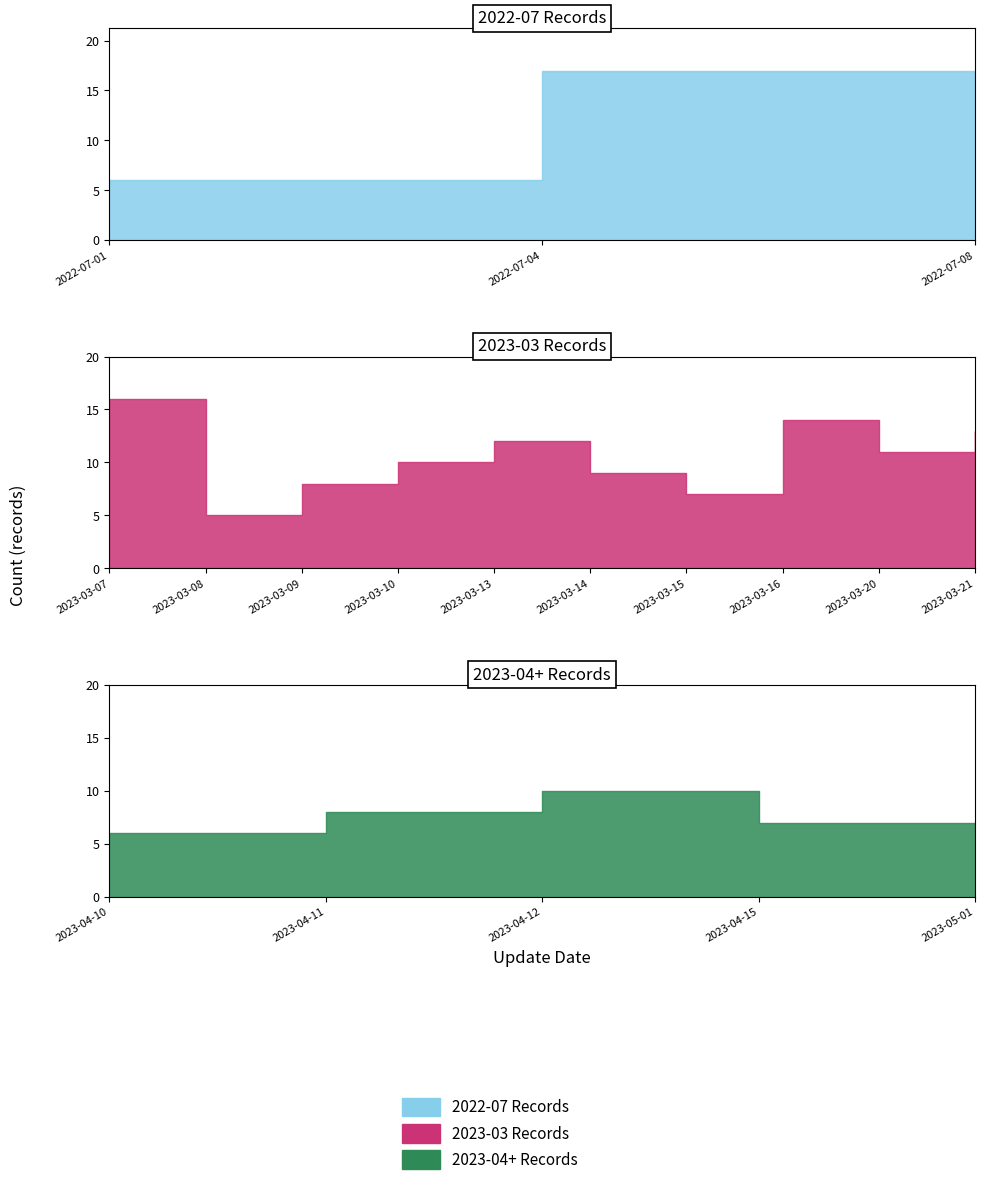

True or false: the data has more than 1 interior local peaks.

True